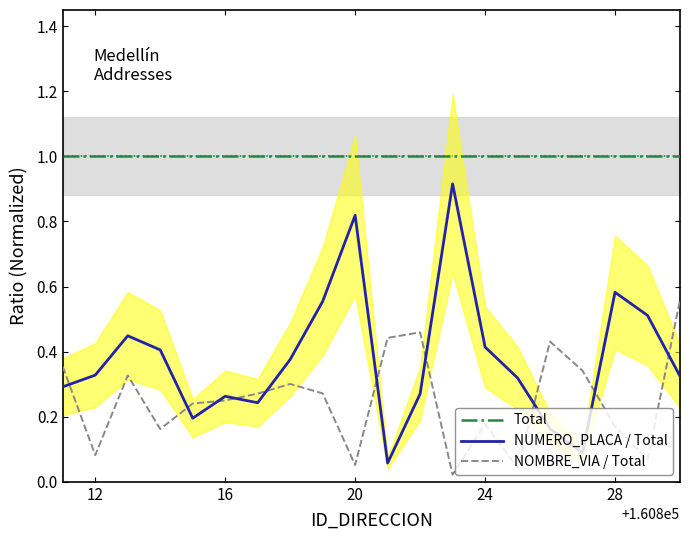

How many lines are shown in the chart?

3